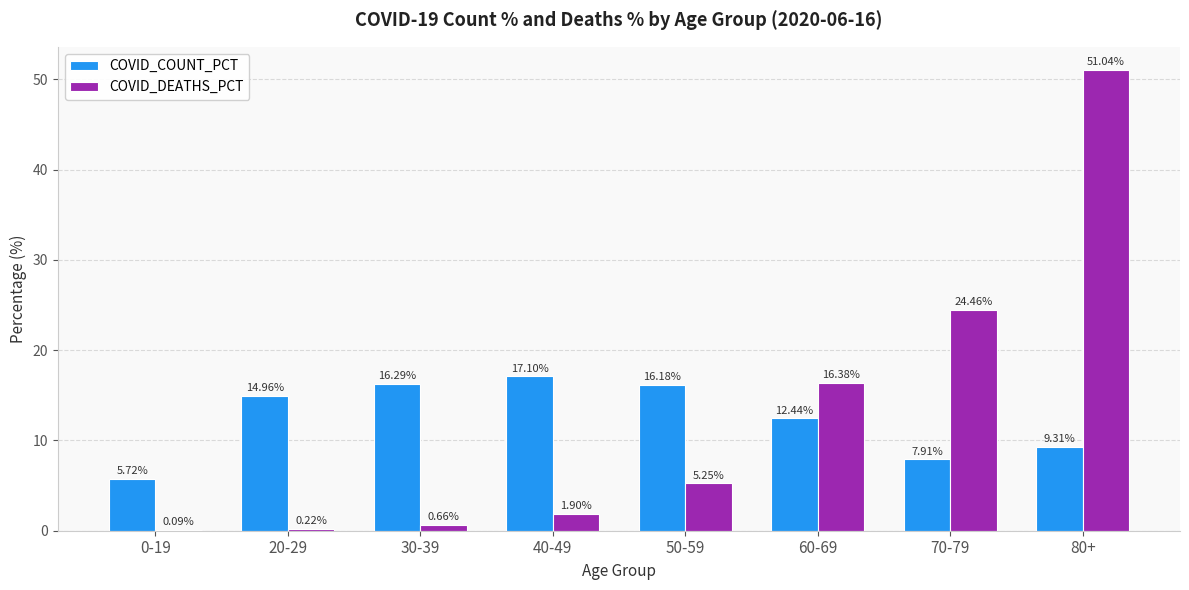

Between 40-49 and 60-69, which series saw the biggest shift?

COVID_DEATHS_PCT